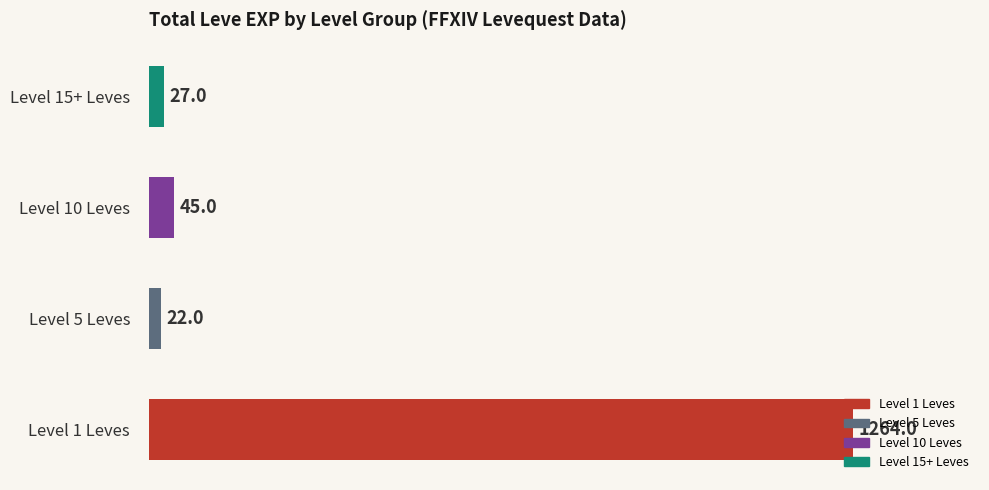

At which label is the value closest to 643?

Level 10 Leves